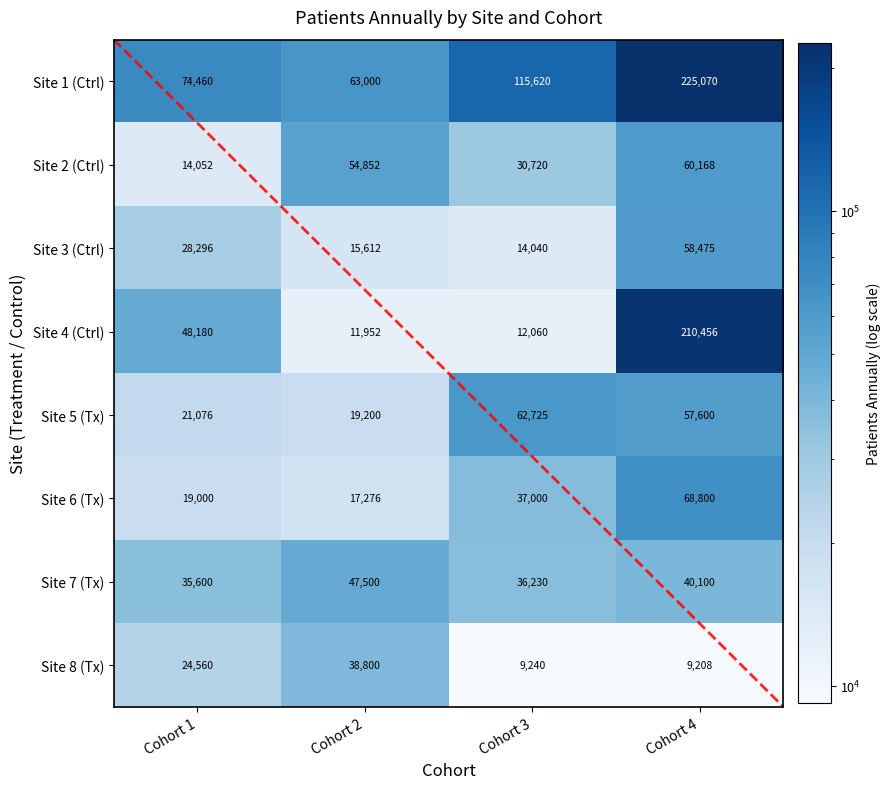

What is the difference between the Site 2 (Ctrl) values at Cohort 3 and Cohort 4?

29448